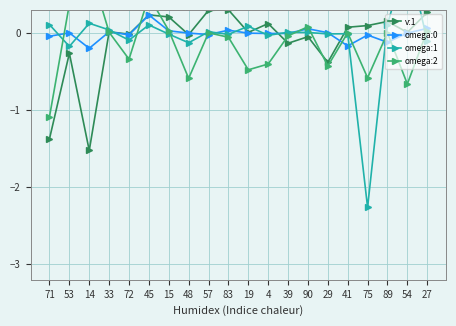

How many lines are shown in the chart?

4